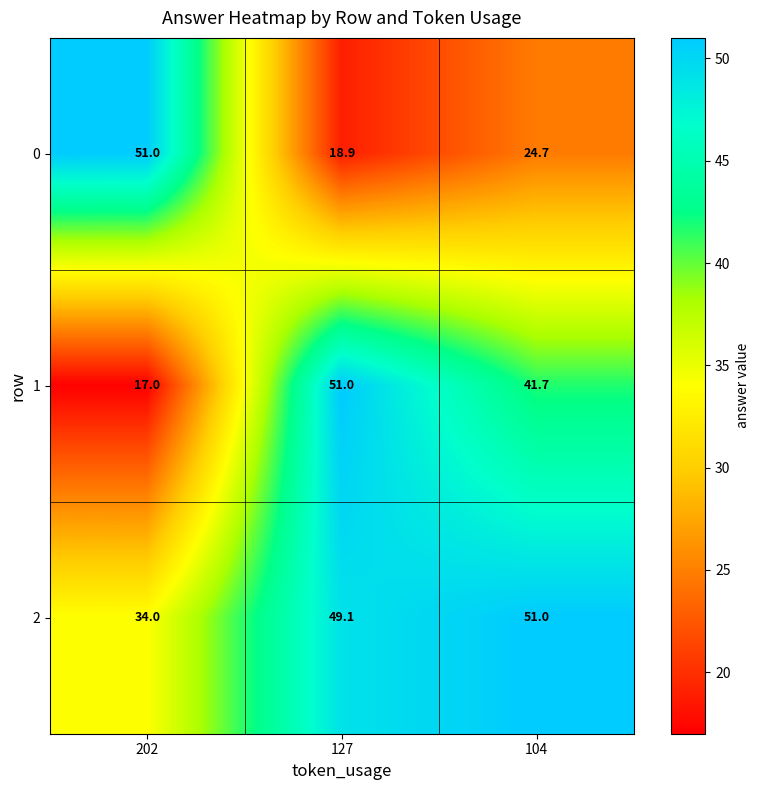

Reading left to right, transcribe all the data shown in this chart.

0: 202=51.0	127=18.9	104=24.7
1: 202=17.0	127=51.0	104=41.7
2: 202=34.0	127=49.1	104=51.0